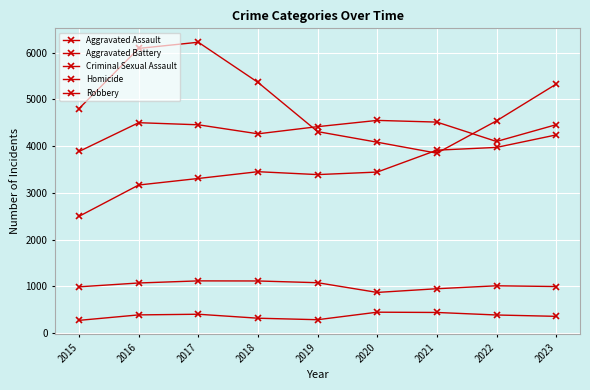

At 2019, list the series in order from largest to smallest.

Aggravated Battery, Robbery, Aggravated Assault, Criminal Sexual Assault, Homicide